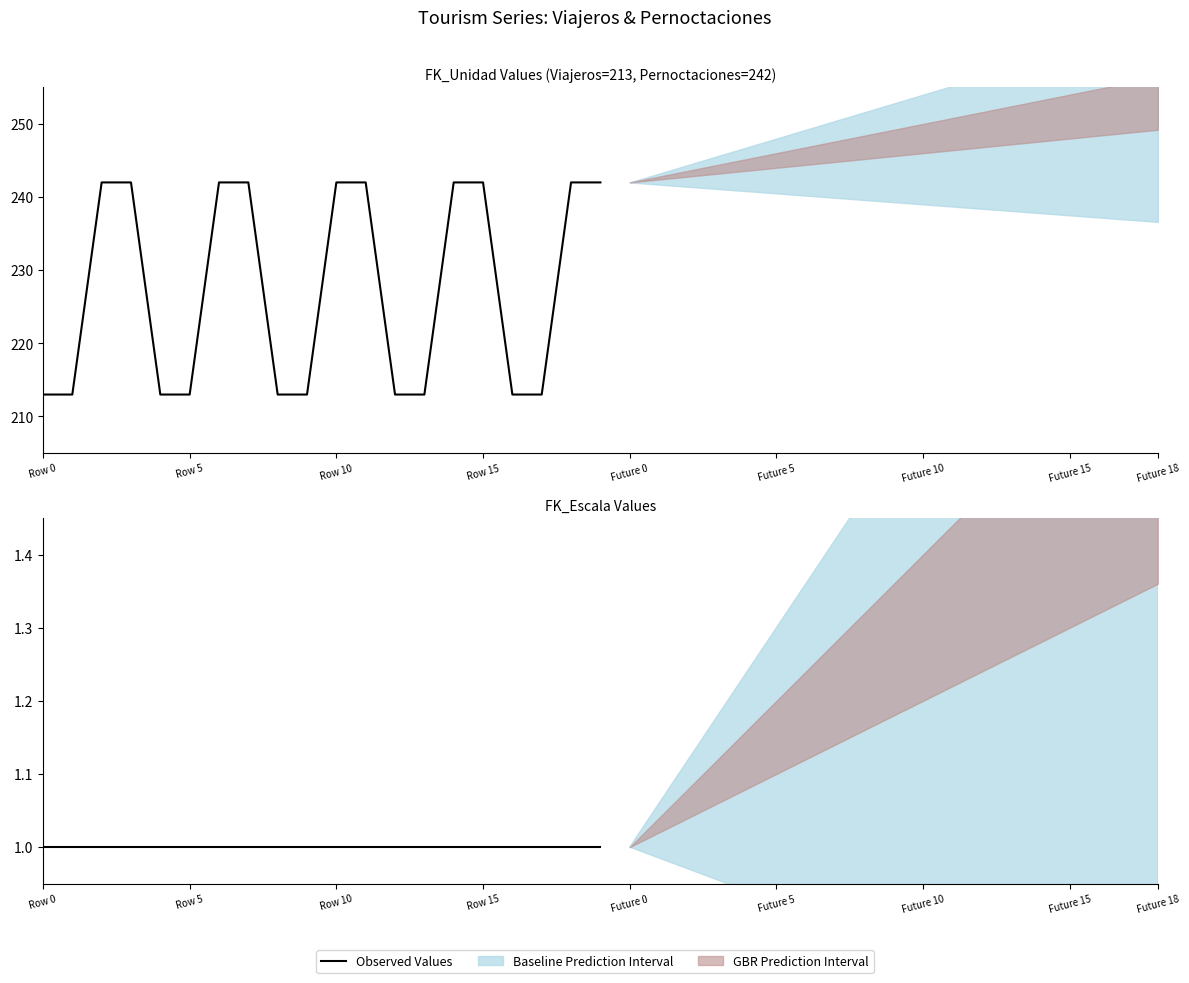

Reading left to right, list all the values displayed in this chart.

213	213	242	242	213	213	242	242	213	213	242	242	213	213	242	242	213	213	242	242